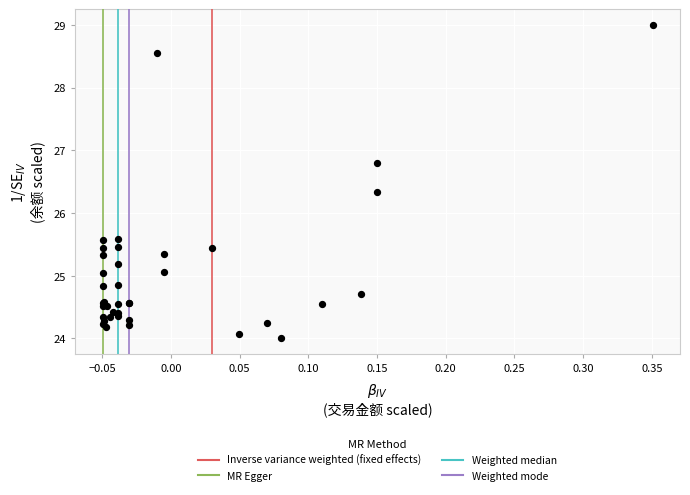

What Y value in the scatter plot is closest to 26?

26.3